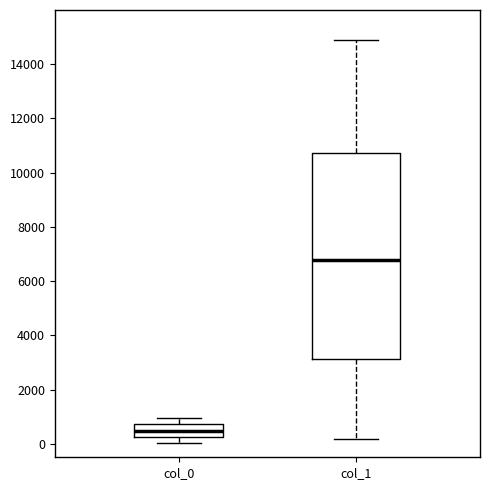

Which box has the lowest median line?

col_0